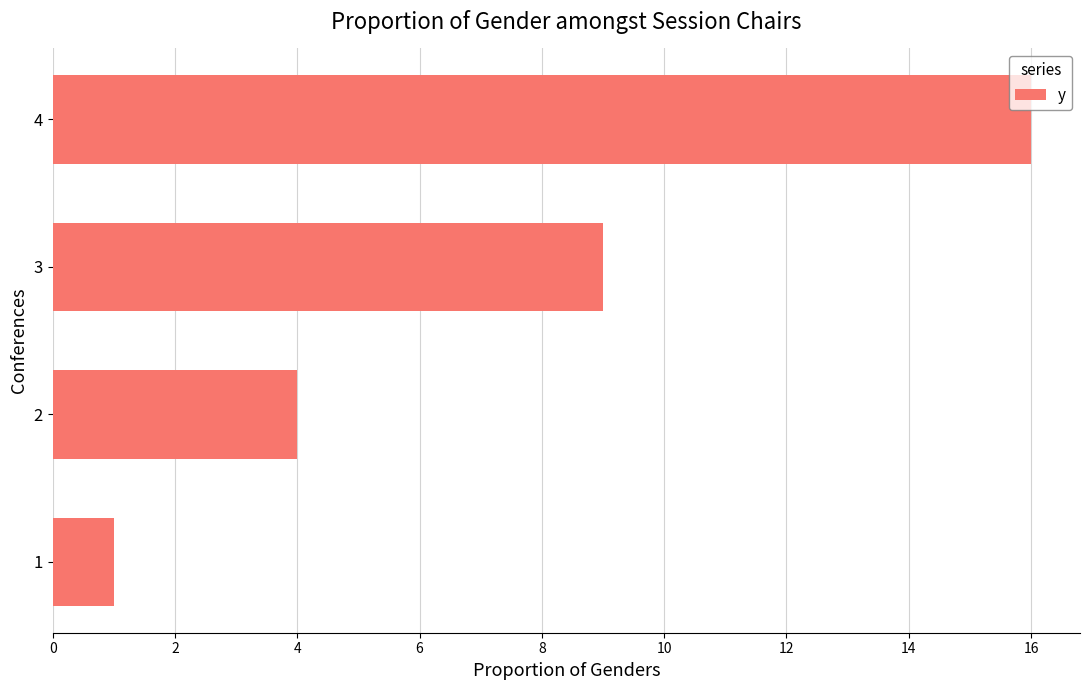

Approximately how many times larger is the value at 4 compared to 2?

4.0